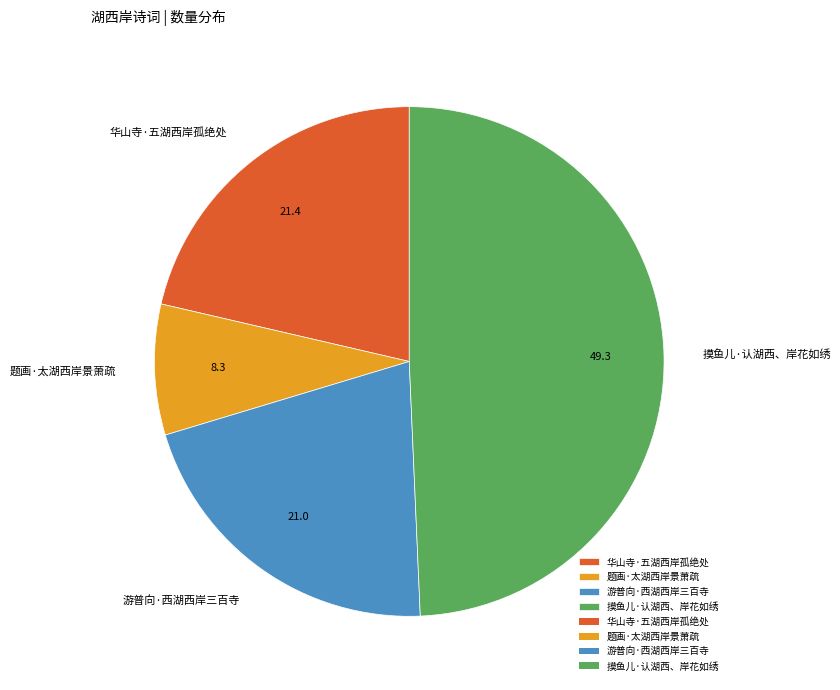

Which has a higher value, 摸鱼儿·认湖西、岸花如绣 or 游普向·西湖西岸三百寺?

摸鱼儿·认湖西、岸花如绣